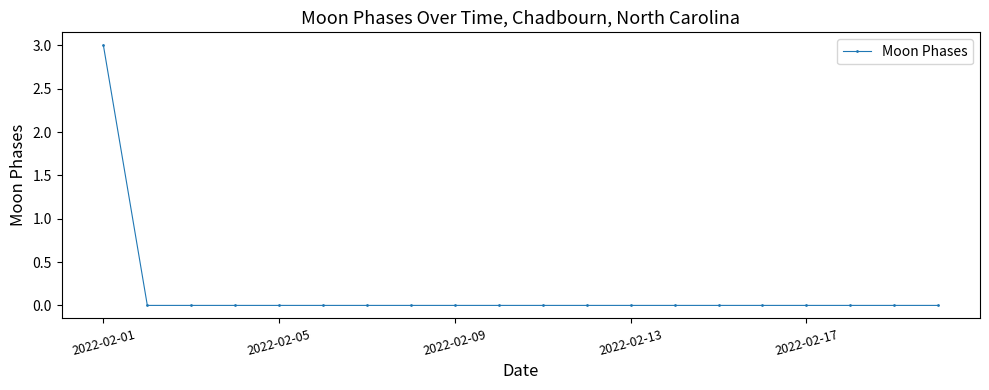

What is the greatest value displayed?

3